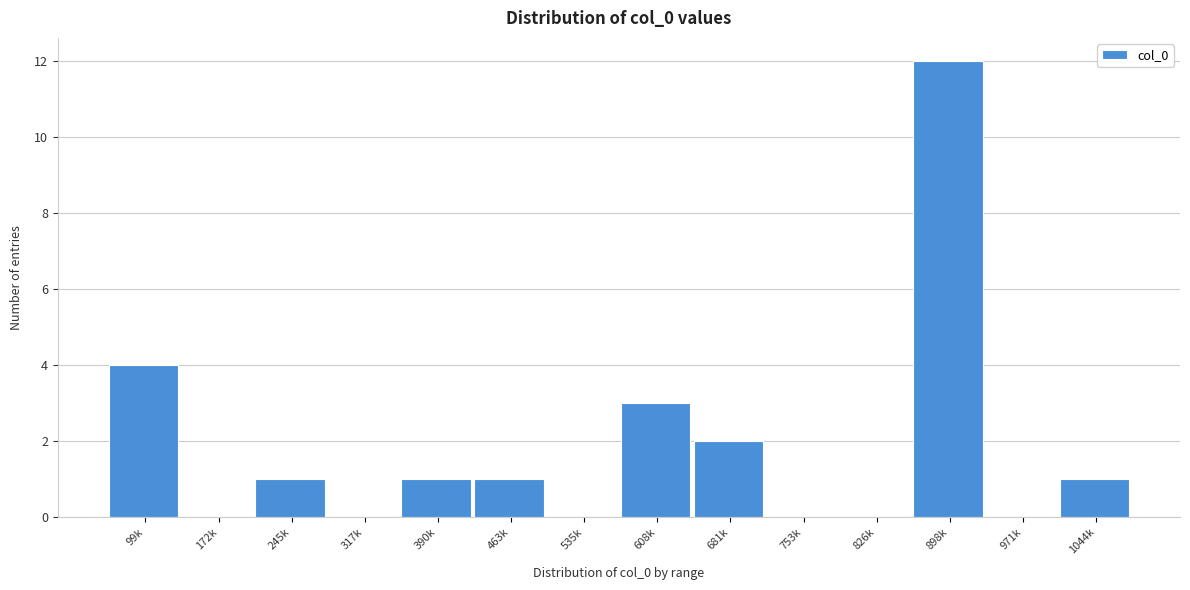

Reading left to right, transcribe all the data shown in this chart.

99k=4	172k=0	245k=1	317k=0	390k=1	463k=1	535k=0	608k=3	681k=2	753k=0	826k=0	898k=12	971k=0	1044k=1